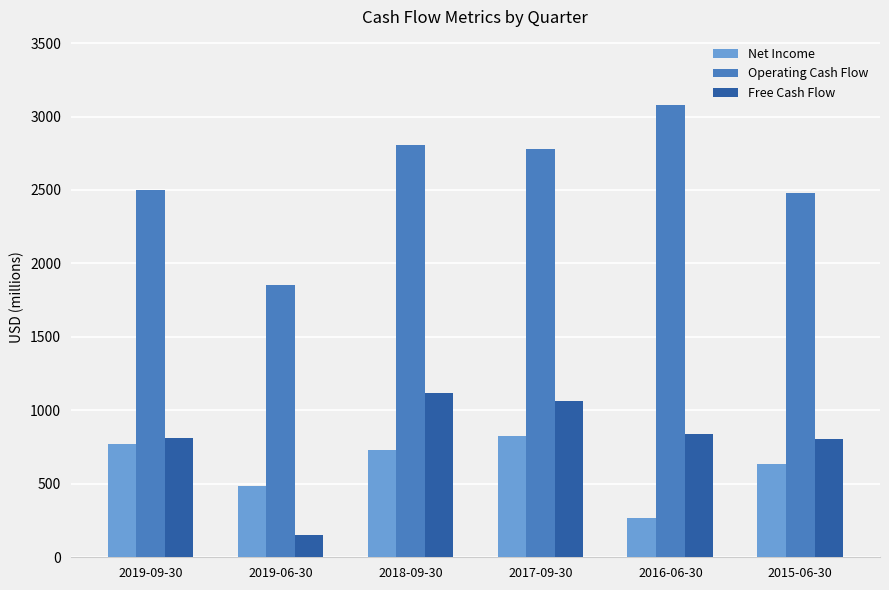

What value does the Free Cash Flow series have at 2015-06-30?

806